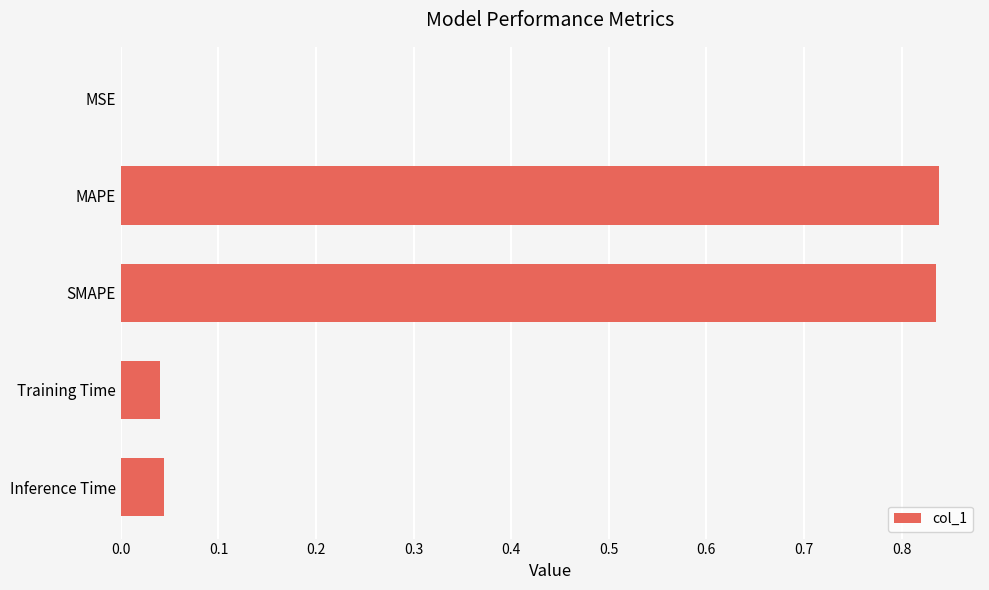

The value at Training Time is 0.0. True or false?

True